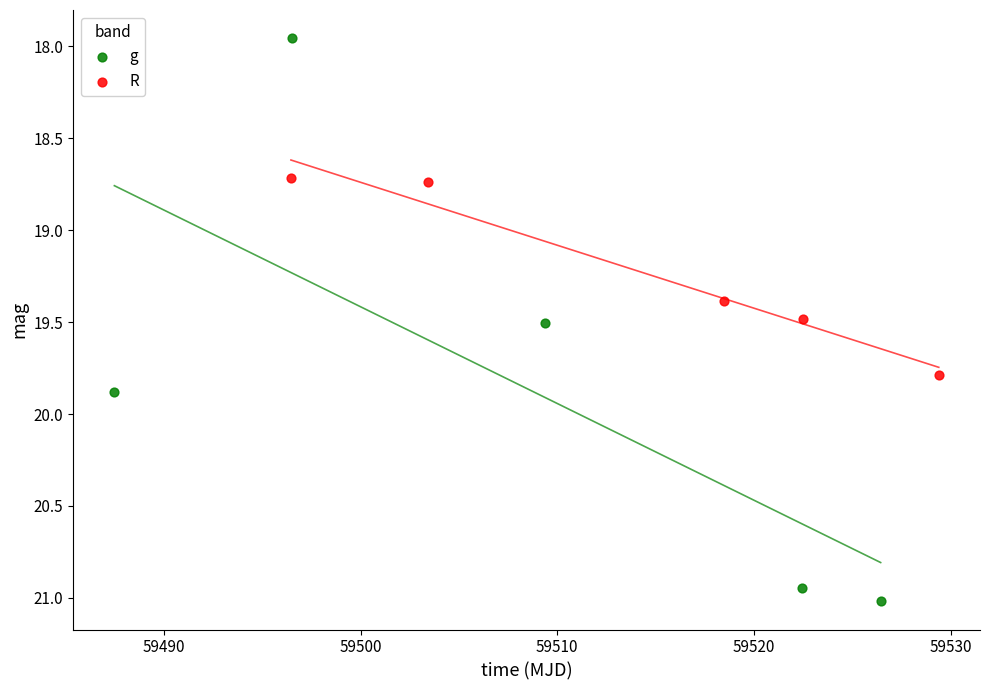

What are all the series names shown in the legend?

g, R